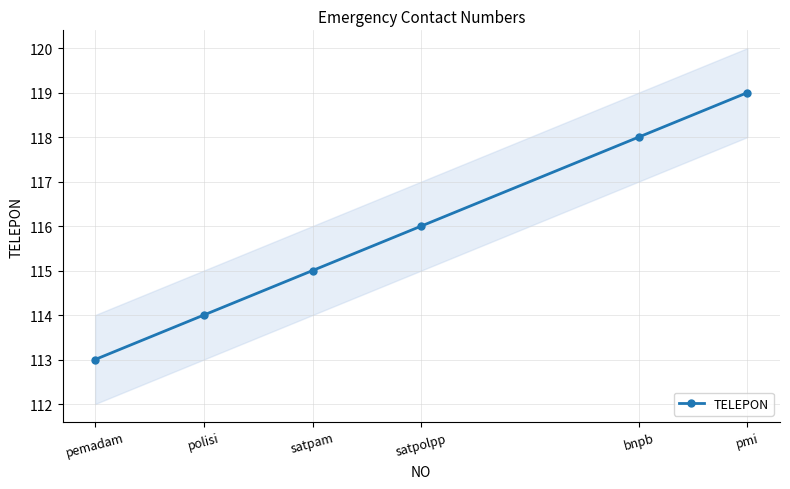

List the labels in order of value, smallest first.

pemadam, polisi, satpam, satpolpp, bnpb, pmi